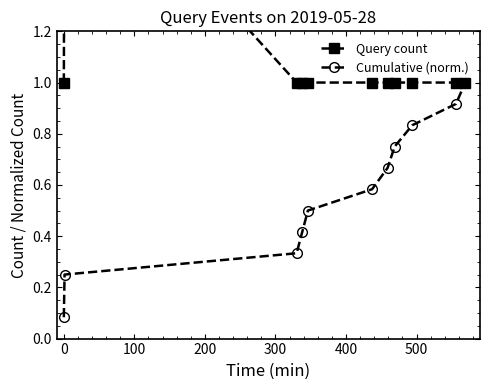

Does the chart have visible grid lines?

No